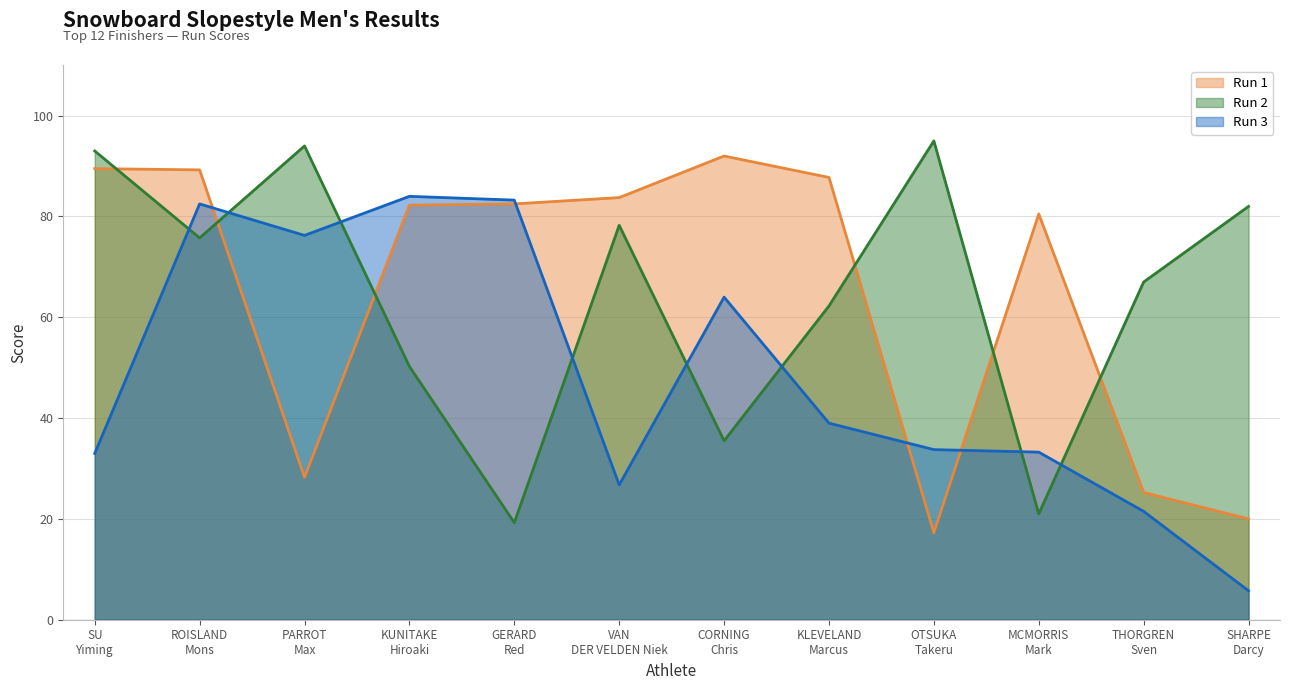

The Run 2 series shows 13.9 at KUNITAKE Hiroaki. True or false?

False